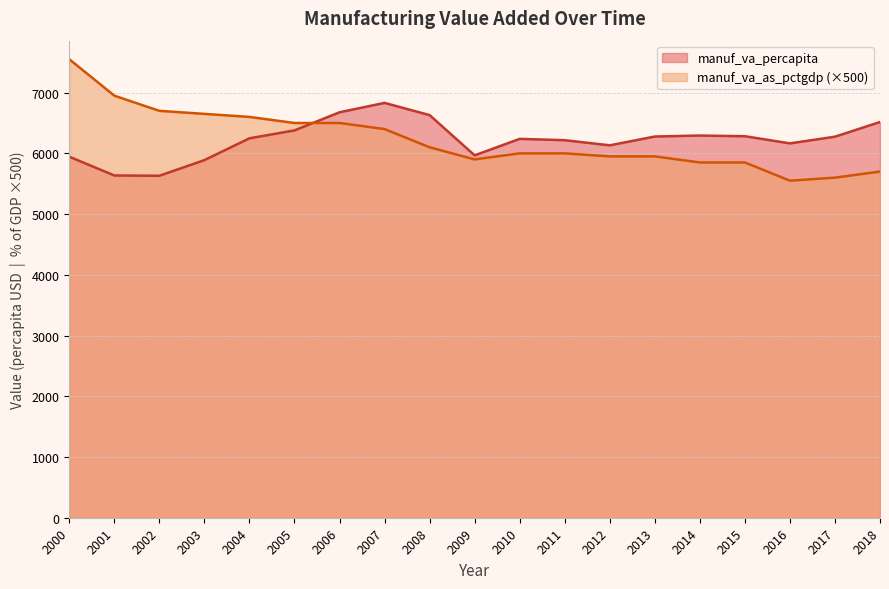

What is the sum of all manuf_va_as_pctgdp values?

118300.0